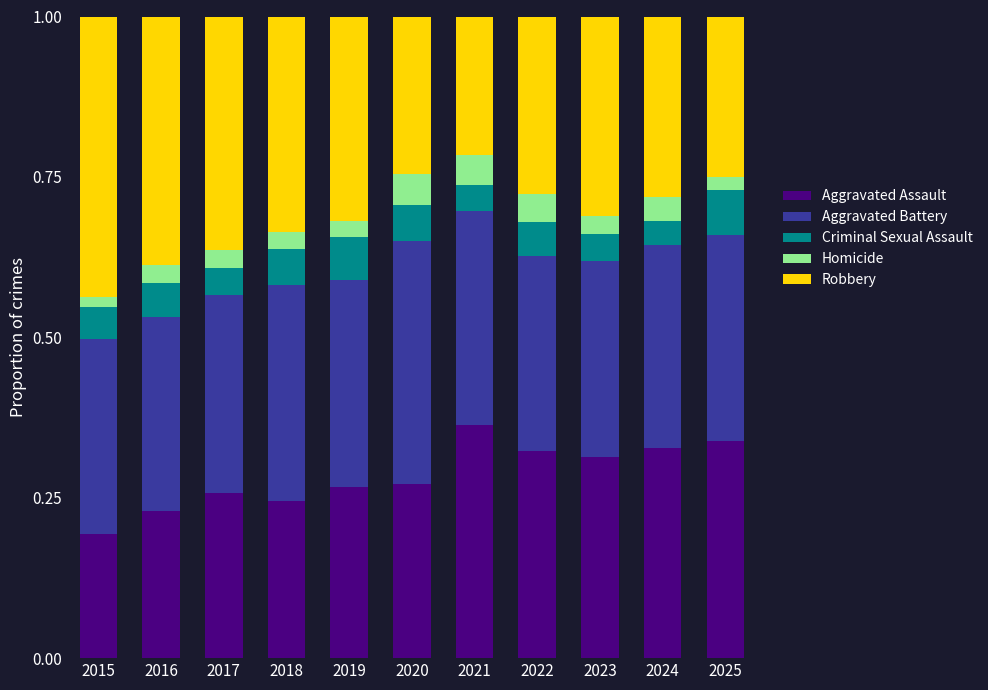

What is the total value across all series at 2024?

1.0